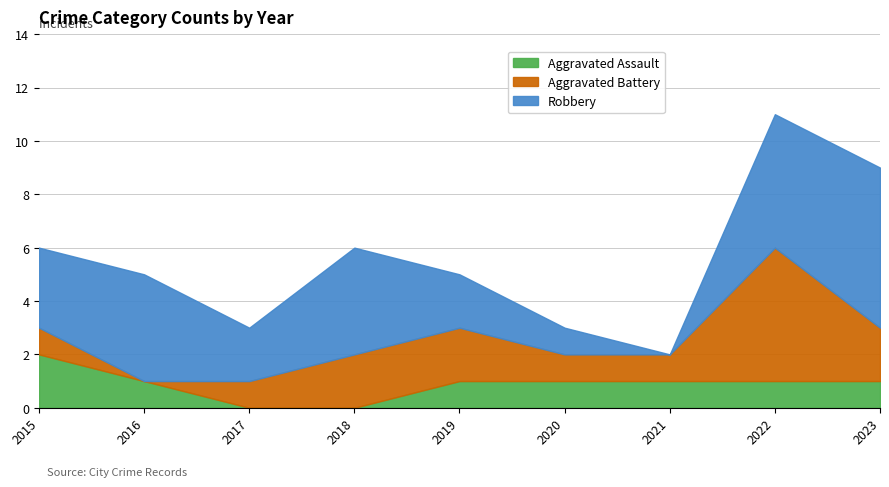

List the series in order of their peak value, highest first.

Robbery, Aggravated Battery, Aggravated Assault